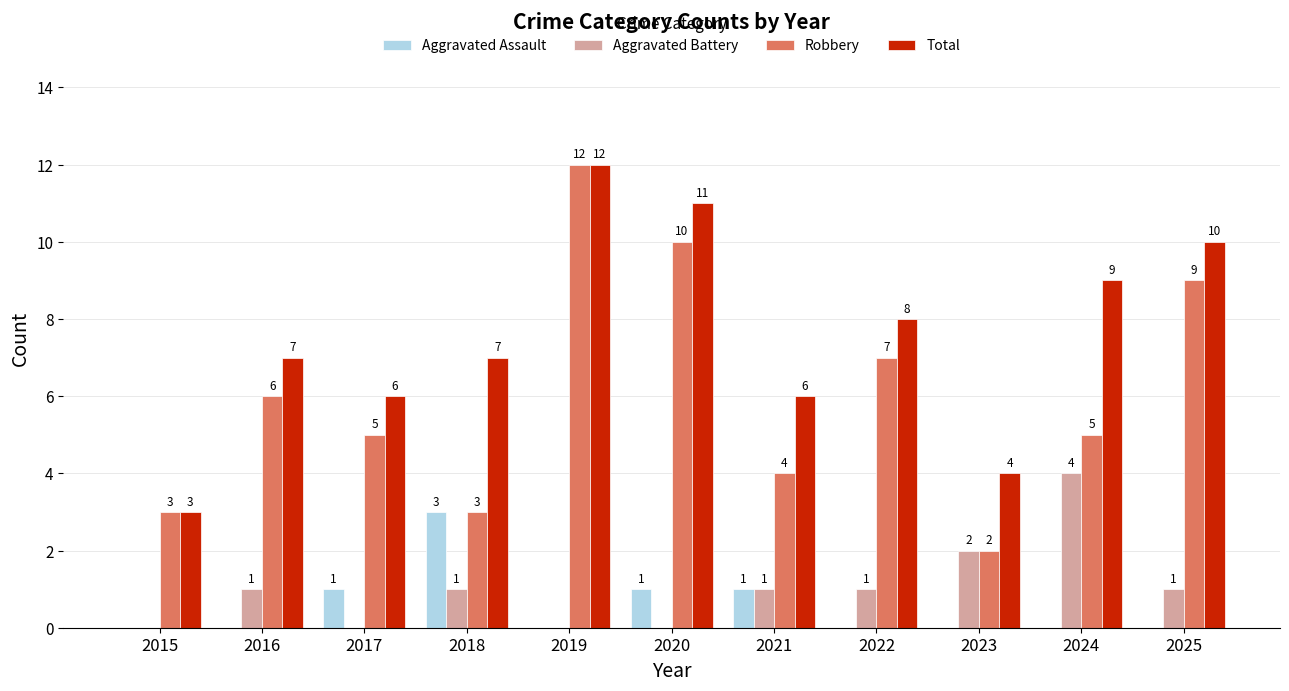

What is the maximum value shown in the chart?

12